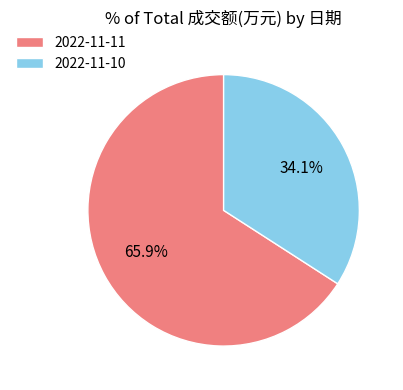

True or false: 2022-11-10 accounts for 34% of the total.

True